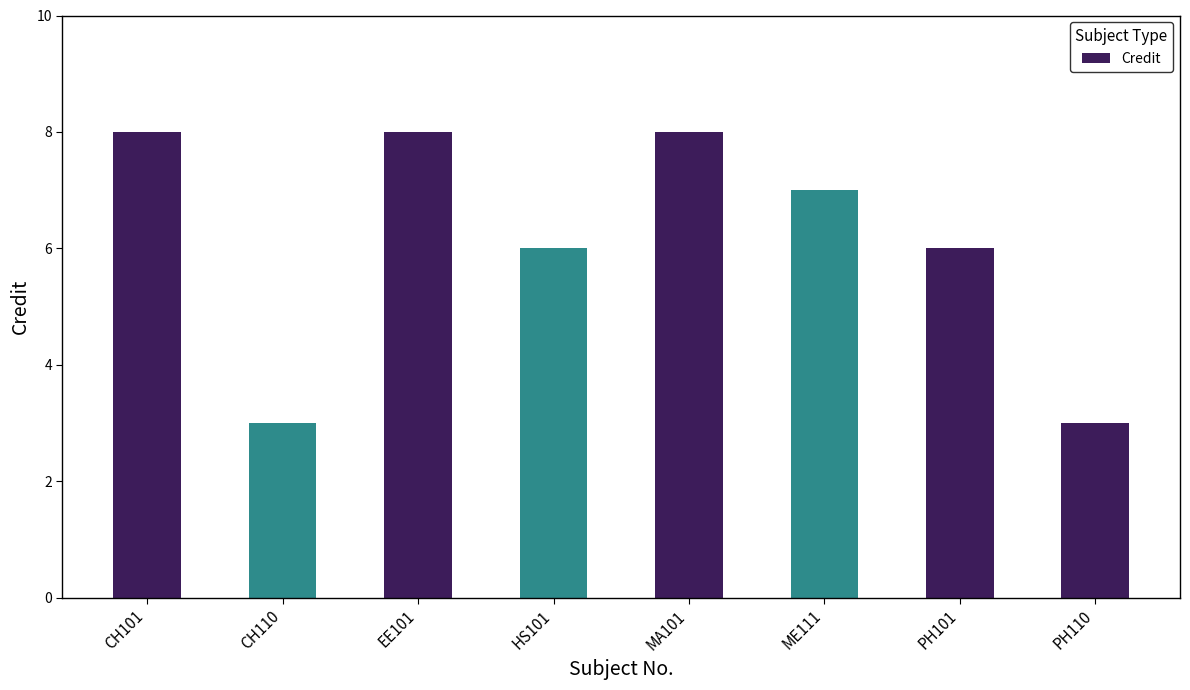

How many bars are there in total?

8